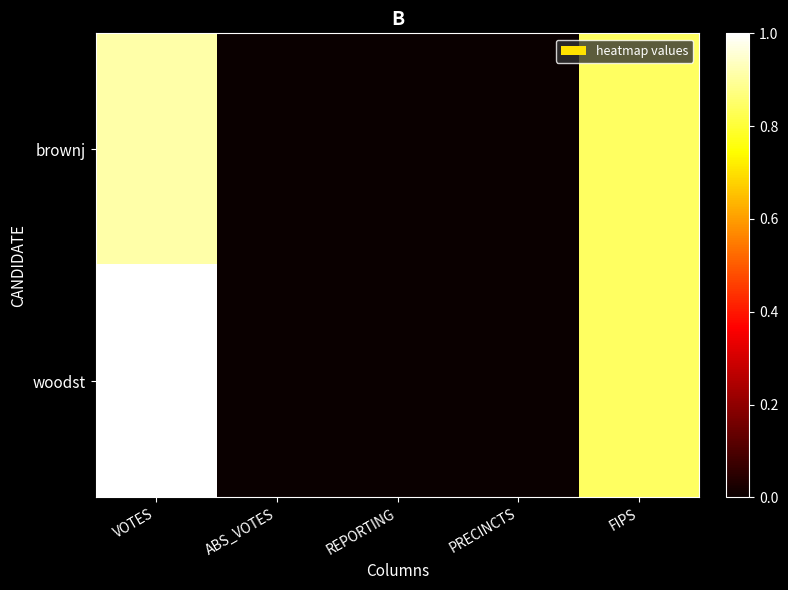

Rank the series by their average value, from highest to lowest.

woodst, brownj